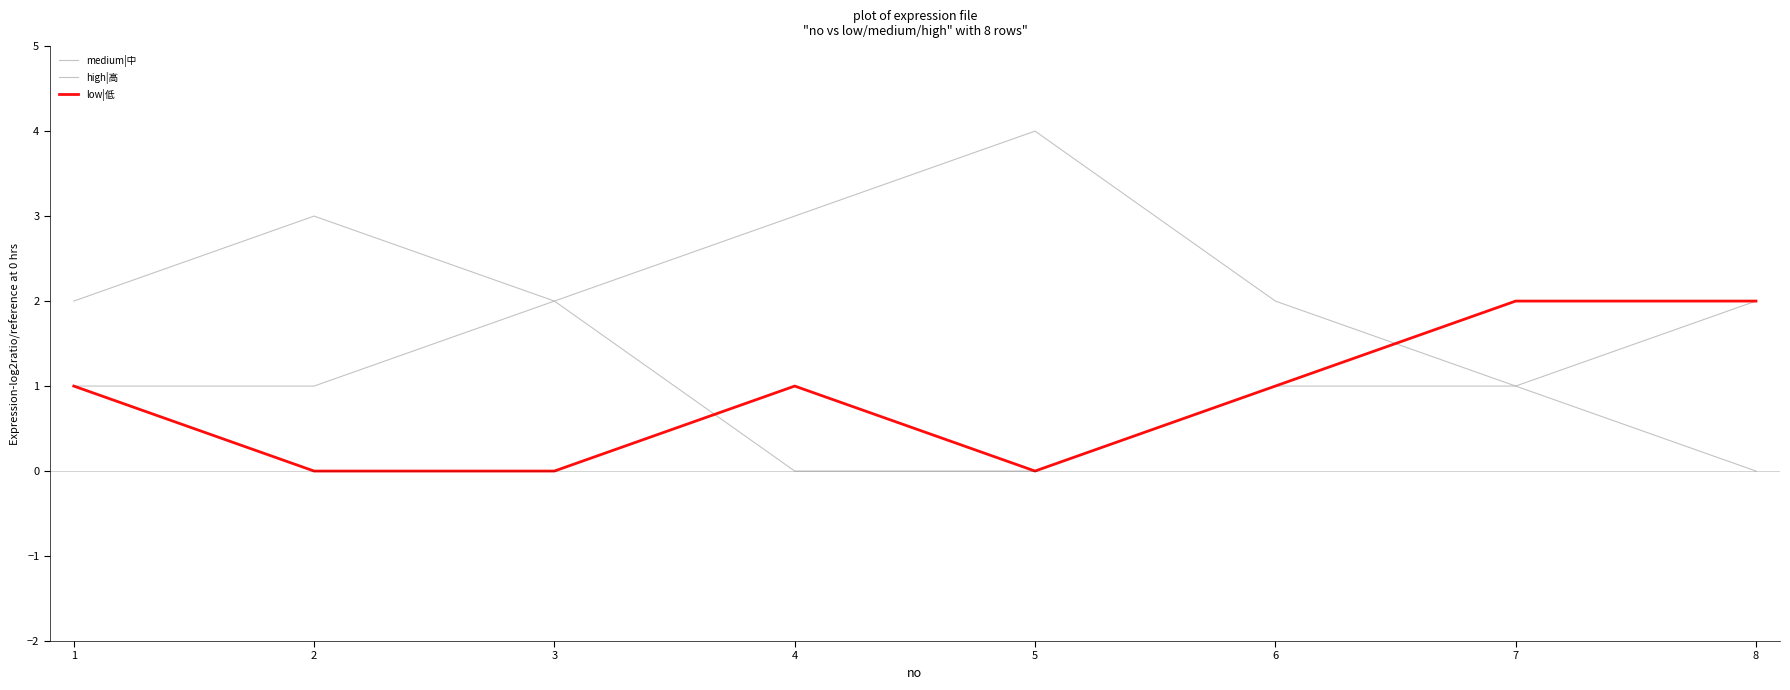

What is the value of the medium|中 point at the 3rd from the left?

2